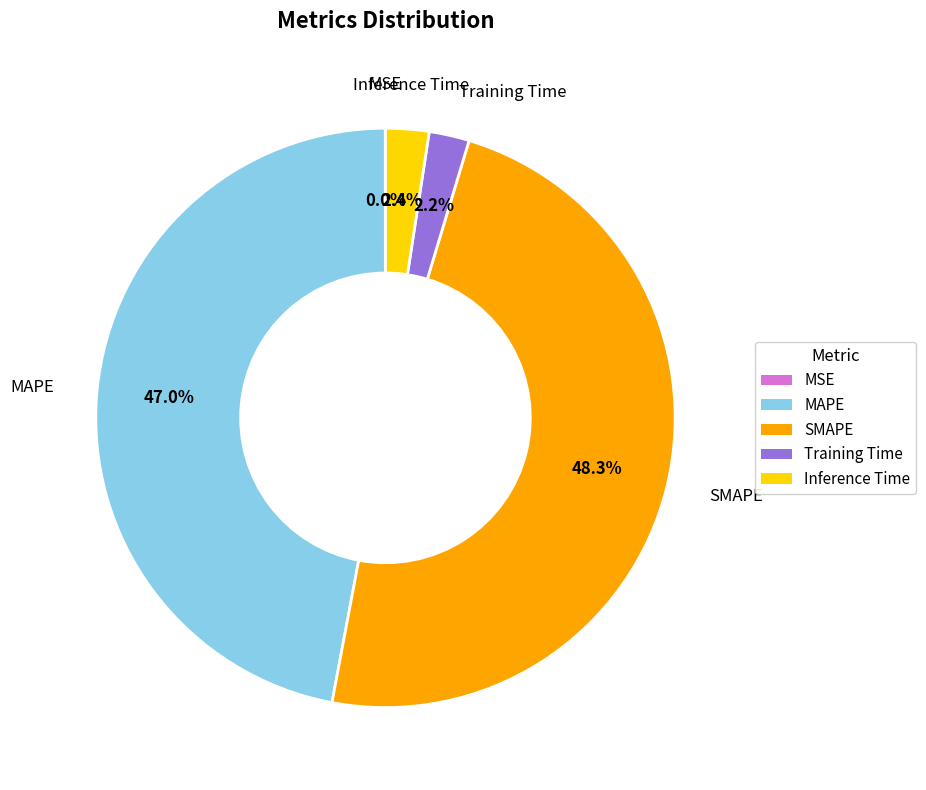

Combined, what portion of the pie is MAPE and Inference Time?

49.4%